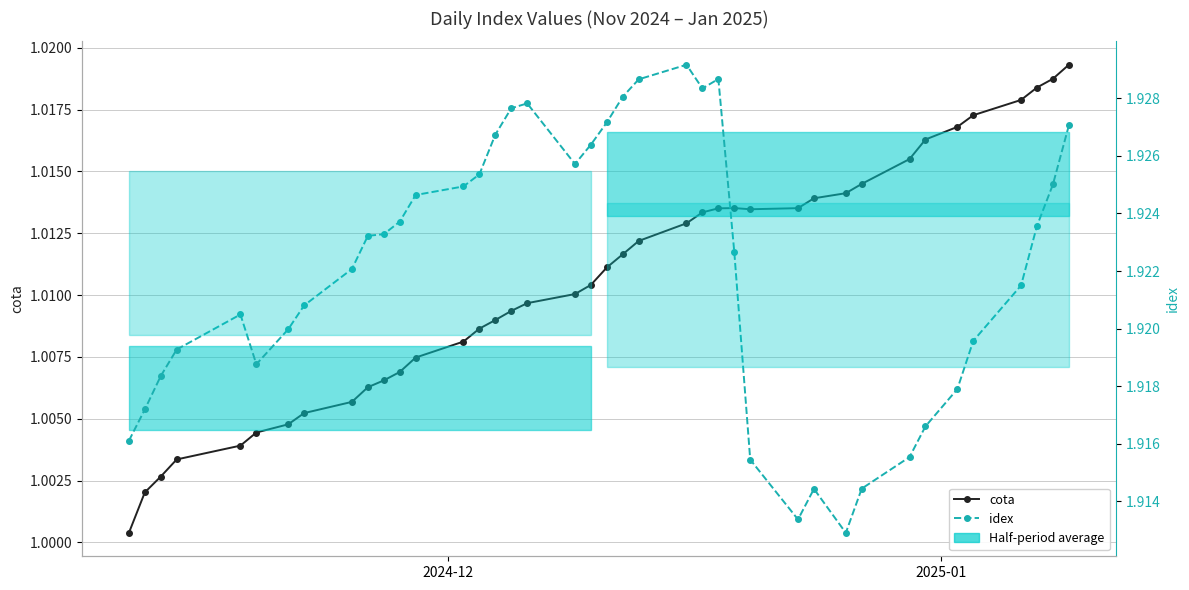

The value of idex at 2025-01 is 2.6. True or false?

False